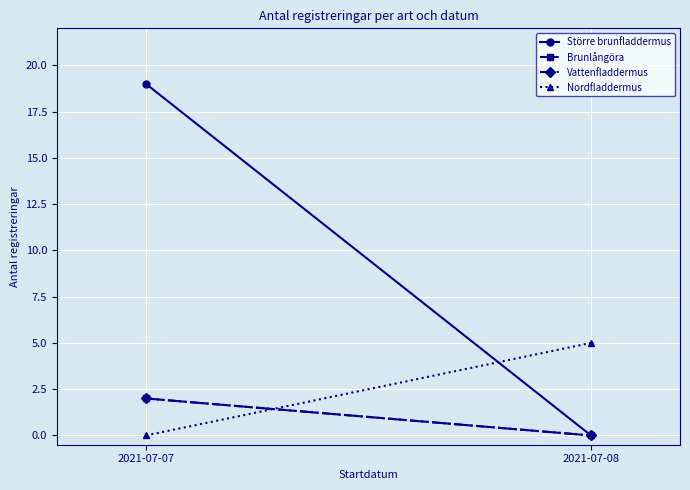

What is the greatest value displayed?

19